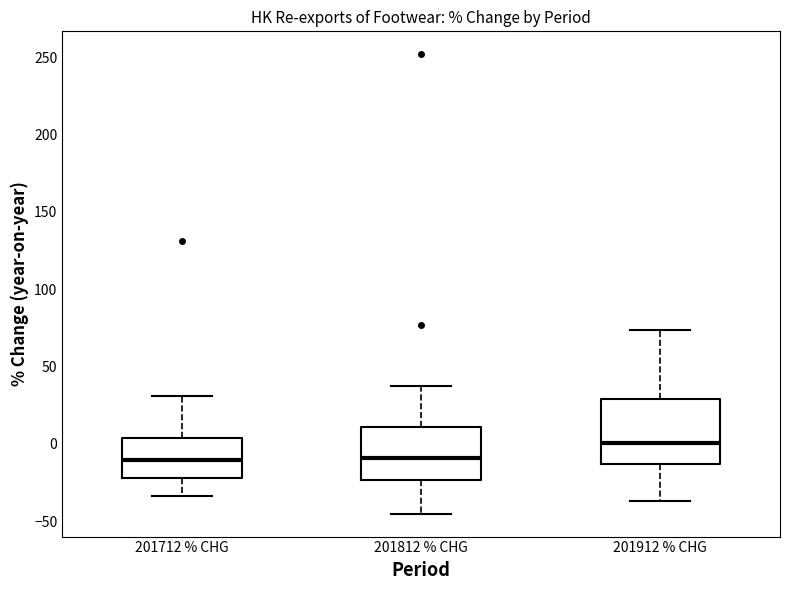

Which box's median line is the highest?

201912 % CHG